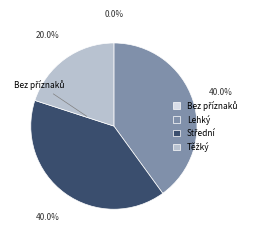

Is Těžký the majority of the pie?

No